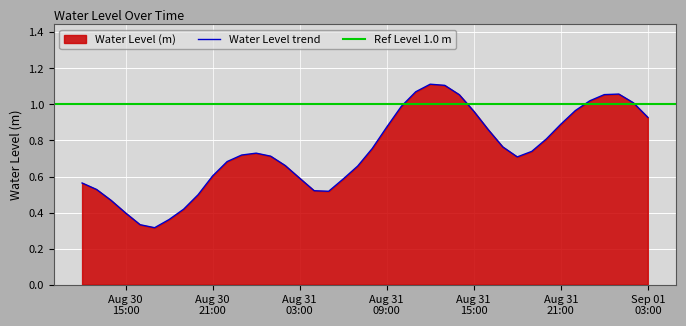

List the labels in order of value, largest first.

2024-08-31 12:00:00, 2024-08-31 13:00:00, 2024-08-31 11:00:00, 2024-09-01 01:00:00, 2024-09-01 00:00:00, 2024-08-31 14:00:00, 2024-08-31 23:00:00, 2024-09-01 02:00:00, 2024-08-31 10:00:00, 2024-08-31 22:00:00, 2024-08-31 15:00:00, 2024-09-01 03:00:00, 2024-08-31 21:00:00, 2024-08-31 09:00:00, 2024-08-31 16:00:00, 2024-08-31 20:00:00, 2024-08-31 17:00:00, 2024-08-31 08:00:00, 2024-08-31 19:00:00, 2024-08-31 00:00:00, 2024-08-30 23:00:00, 2024-08-31 01:00:00, 2024-08-31 18:00:00, 2024-08-30 22:00:00, 2024-08-31 02:00:00, 2024-08-31 07:00:00, 2024-08-30 21:00:00, 2024-08-31 03:00:00, 2024-08-31 06:00:00, 2024-08-30 12:00:00, 2024-08-30 13:00:00, 2024-08-31 04:00:00, 2024-08-31 05:00:00, 2024-08-30 20:00:00, 2024-08-30 14:00:00, 2024-08-30 19:00:00, 2024-08-30 15:00:00, 2024-08-30 18:00:00, 2024-08-30 16:00:00, 2024-08-30 17:00:00